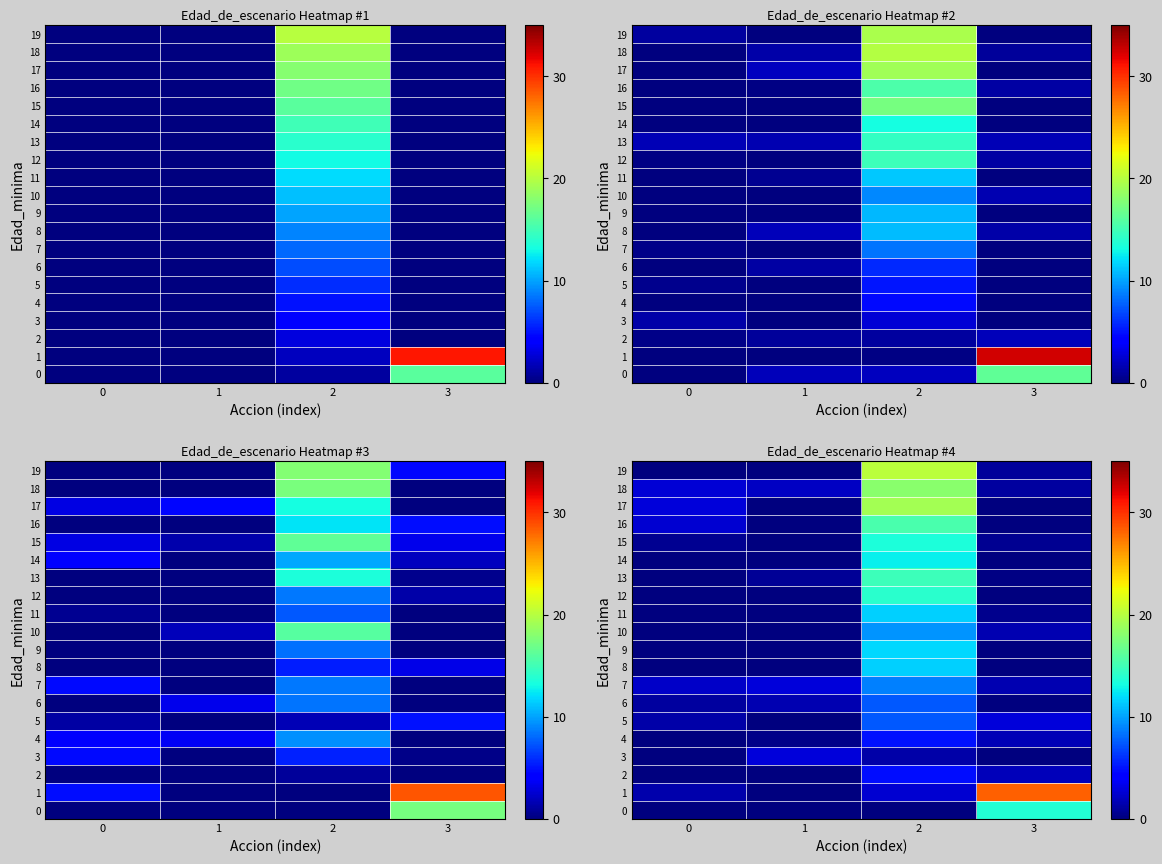

True or false: row_19 has a value of 9.7 at 2.

False